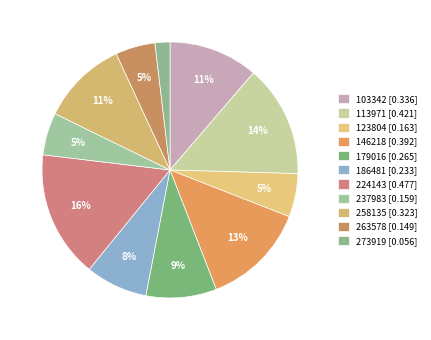

Which slice is the smallest?

273919 [0.056]